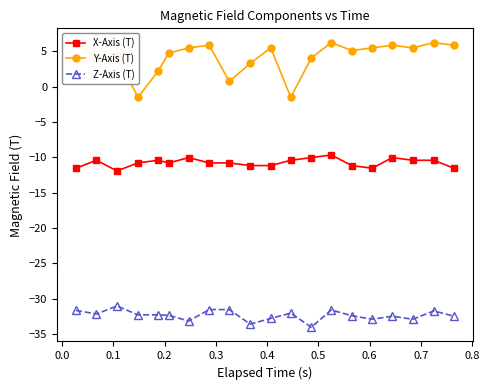

What is the value of the X-Axis (T) point at the 5th from the left?

-10.4